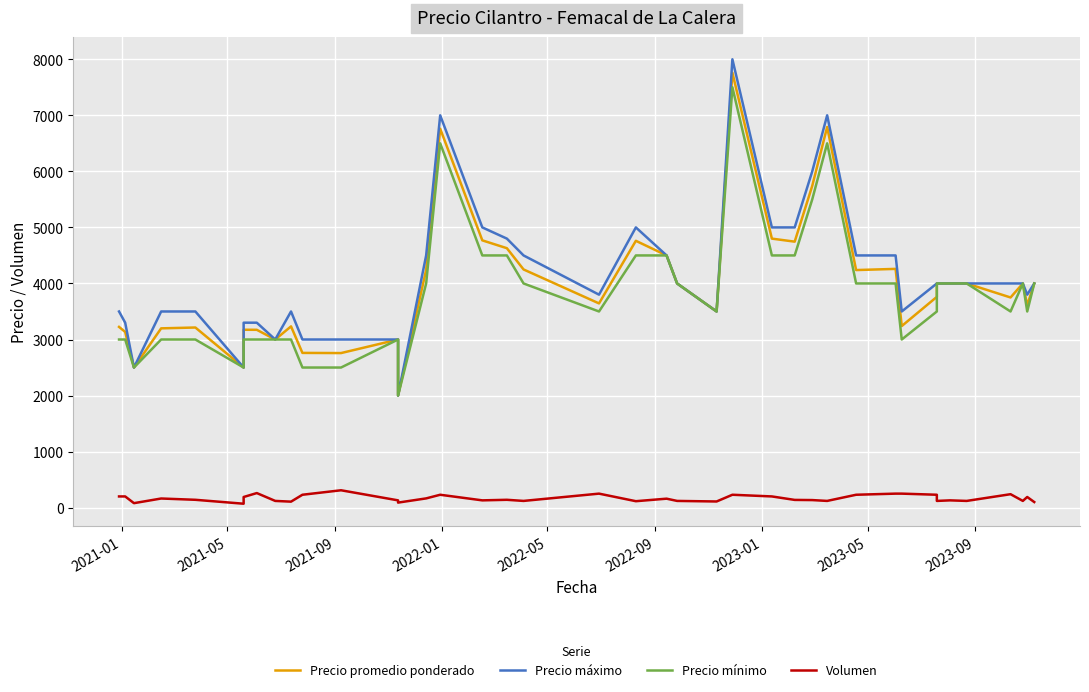

What is the difference between the maximum and minimum values in the Precio promedio ponderado series?

5761